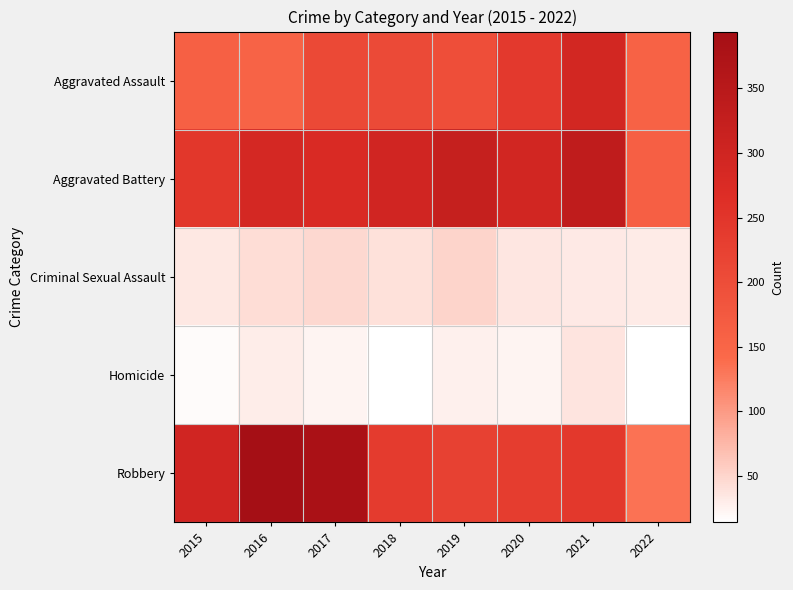

What is the minimum value shown in the chart?

14